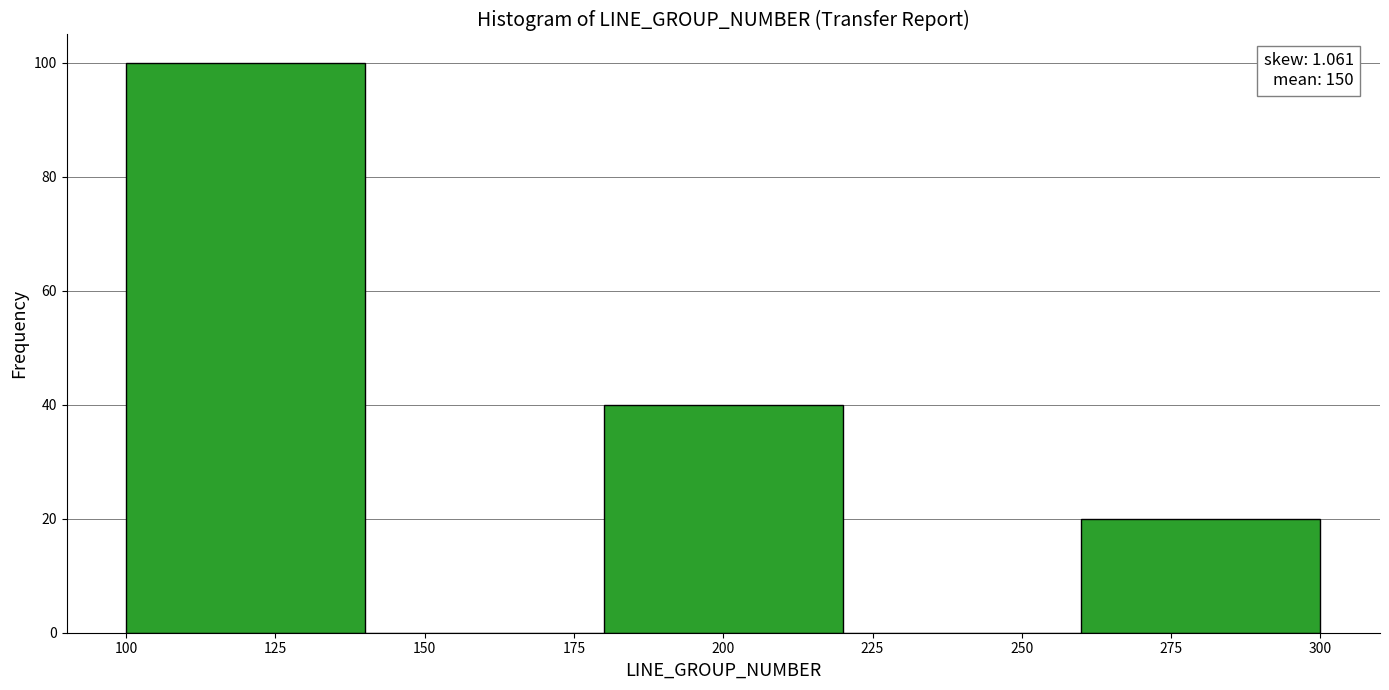

Which range on the x-axis has the tallest bar?

100 to 140